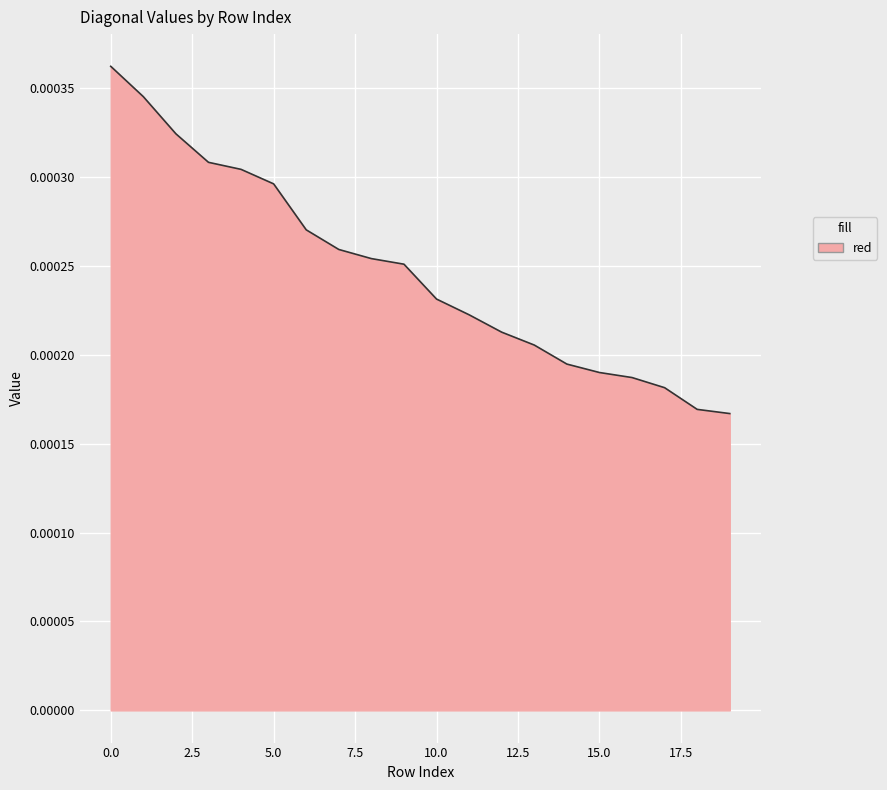

Rank the categories by value from lowest to highest.

19, 18, 17, 16, 15, 14, 13, 12, 11, 10, 9, 8, 7, 6, 5, 4, 3, 2, 1, 0